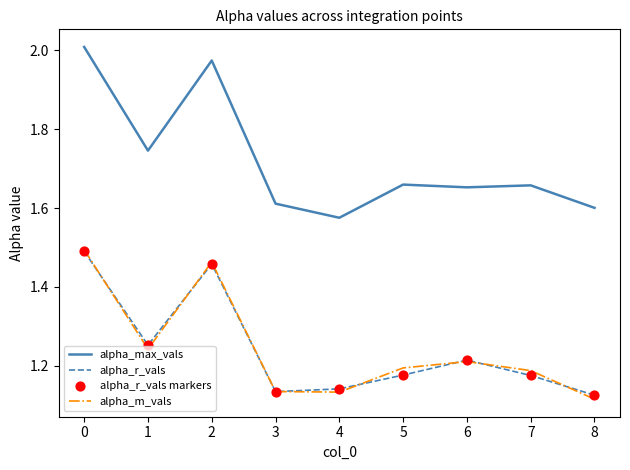

Is the value of alpha_m_vals at 1 greater than the value of alpha_r_vals at 7?

Yes